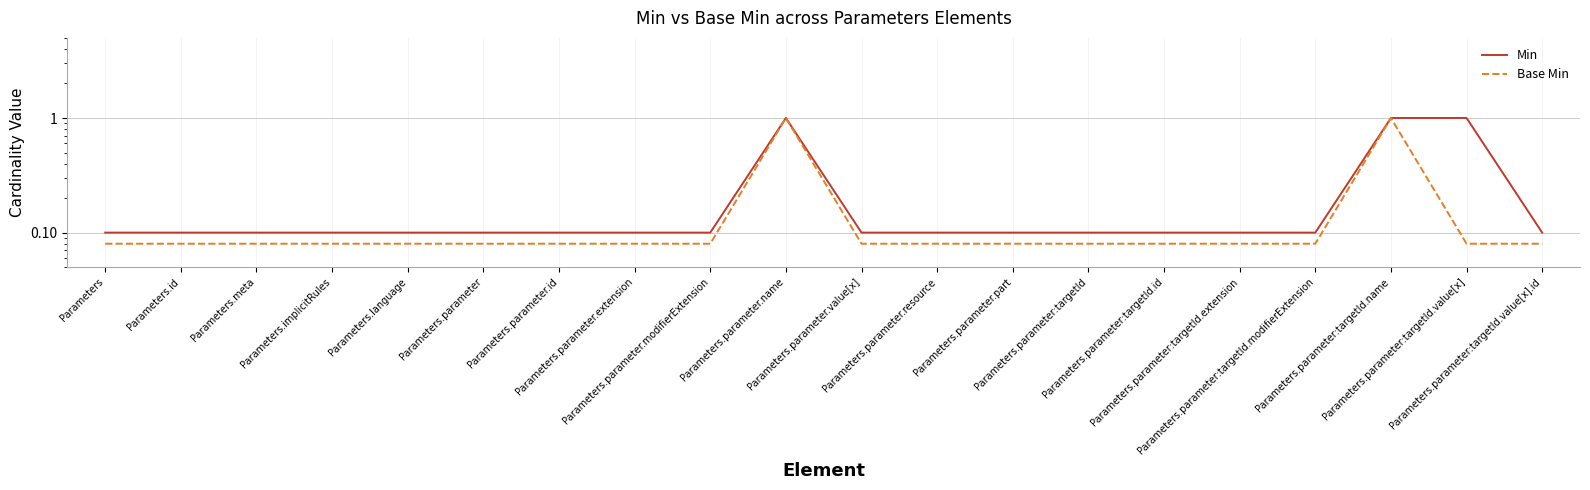

What is the minimum value shown in the chart?

0.1